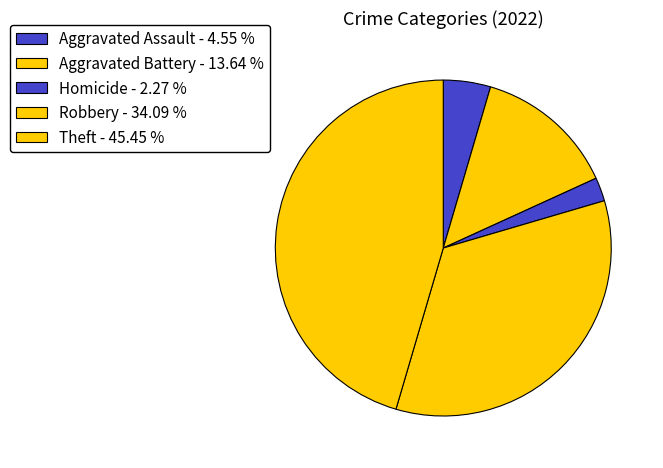

Count the number of slices in the pie.

5